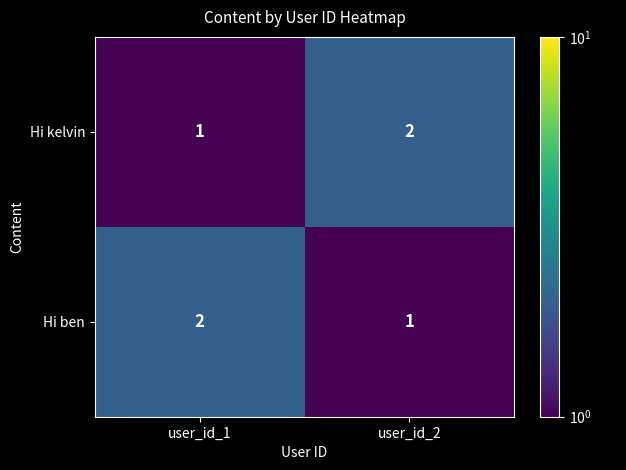

Reading left to right, list all the values displayed in this chart.

Hi kelvin: user_id_1=1	user_id_2=2
Hi ben: user_id_1=2	user_id_2=1